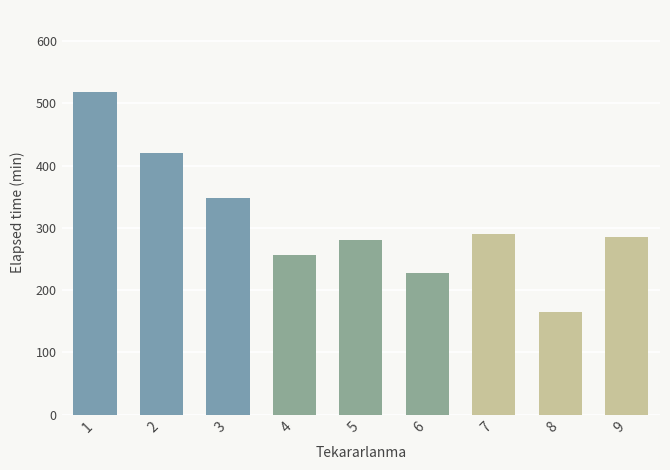

Is it true that the value at 5 is 79.0?

False